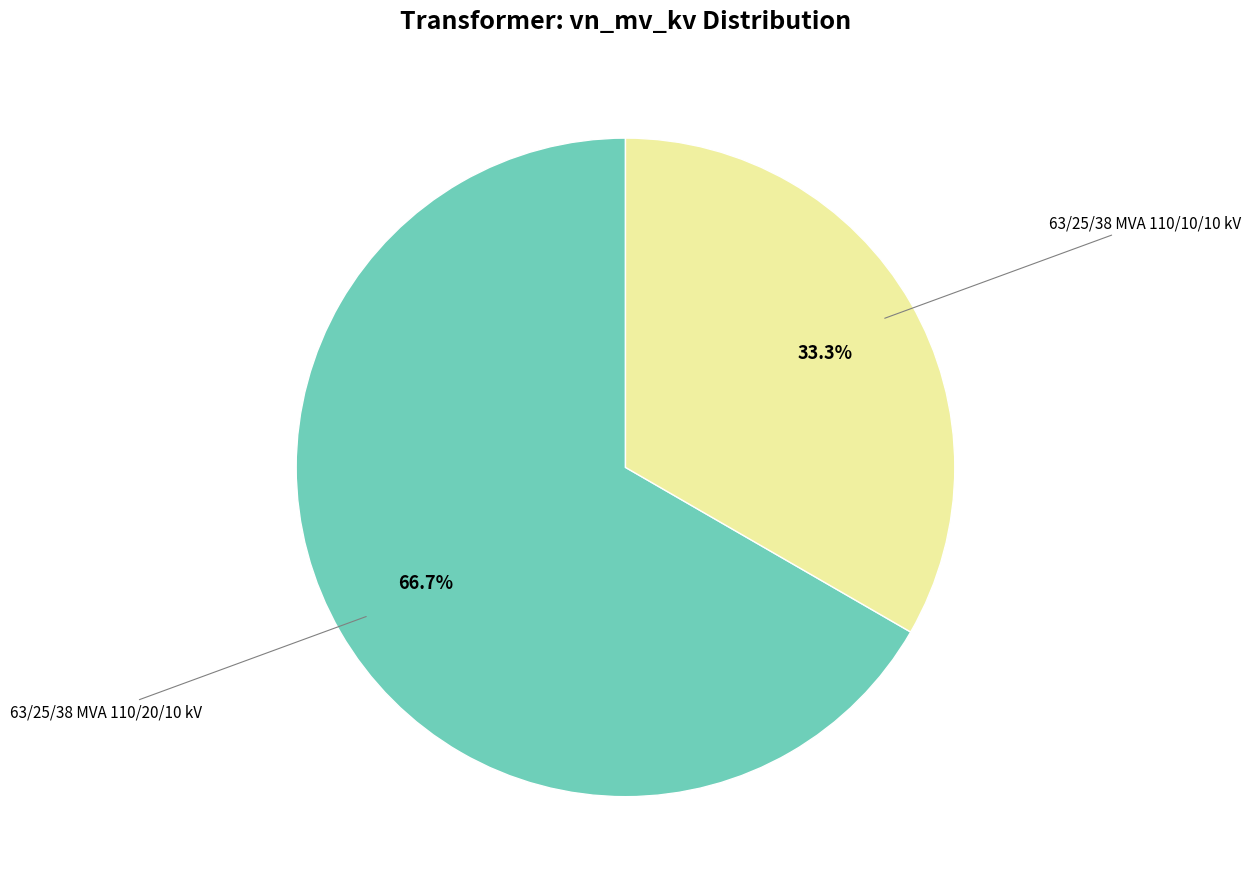

Is there any slice that represents more than half of the pie?

Yes